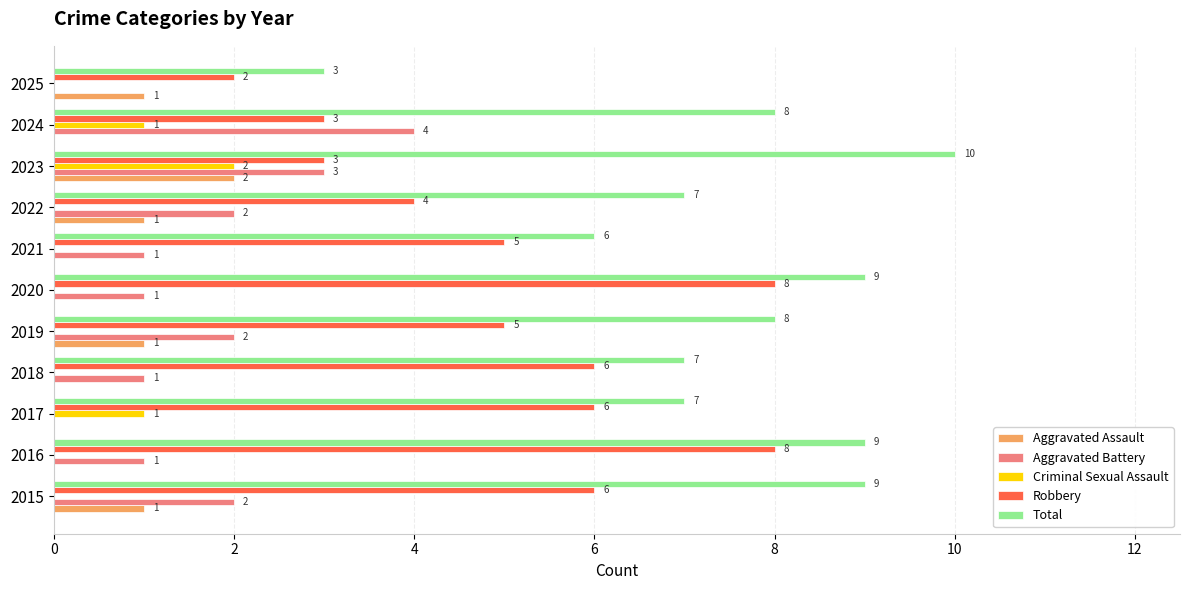

Which series has the largest total across all categories?

Total